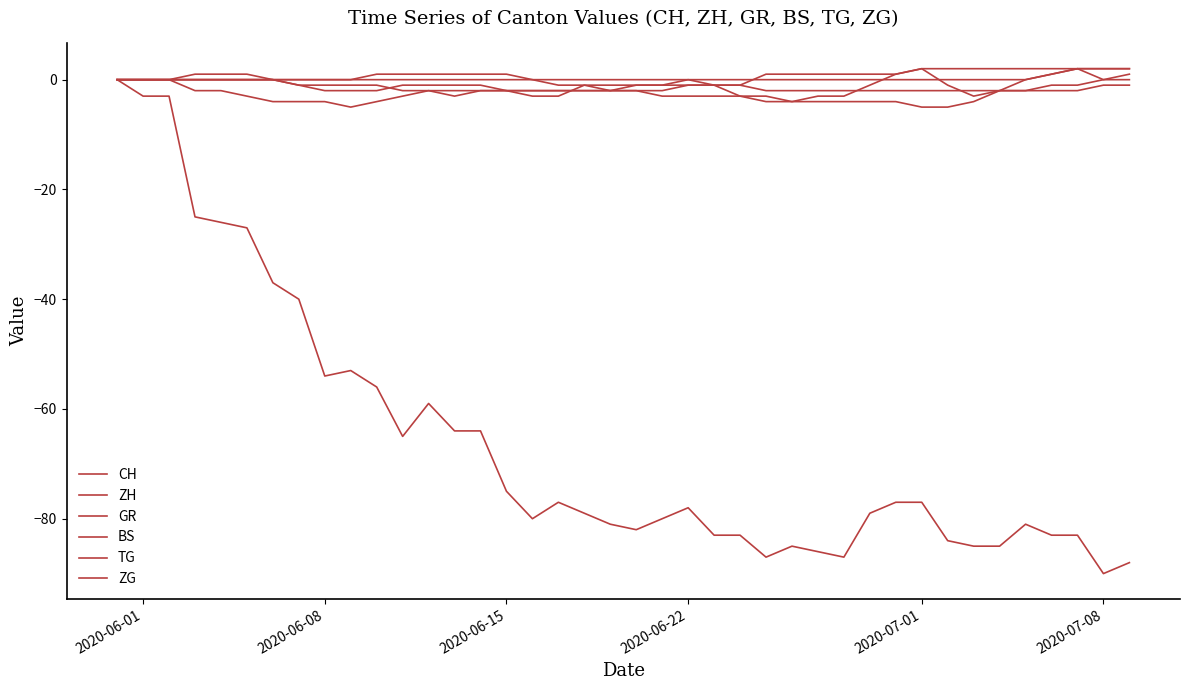

What is the average value of the GR series?

-1